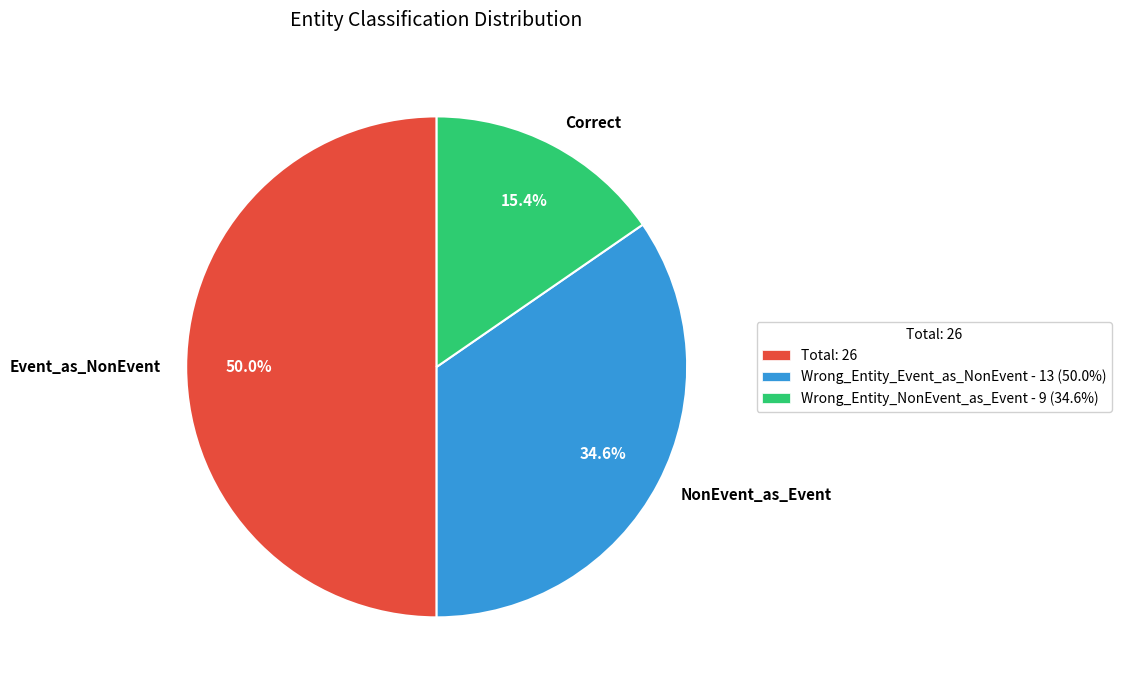

What is the total percentage of Event_as_NonEvent and NonEvent_as_Event?

84.6%